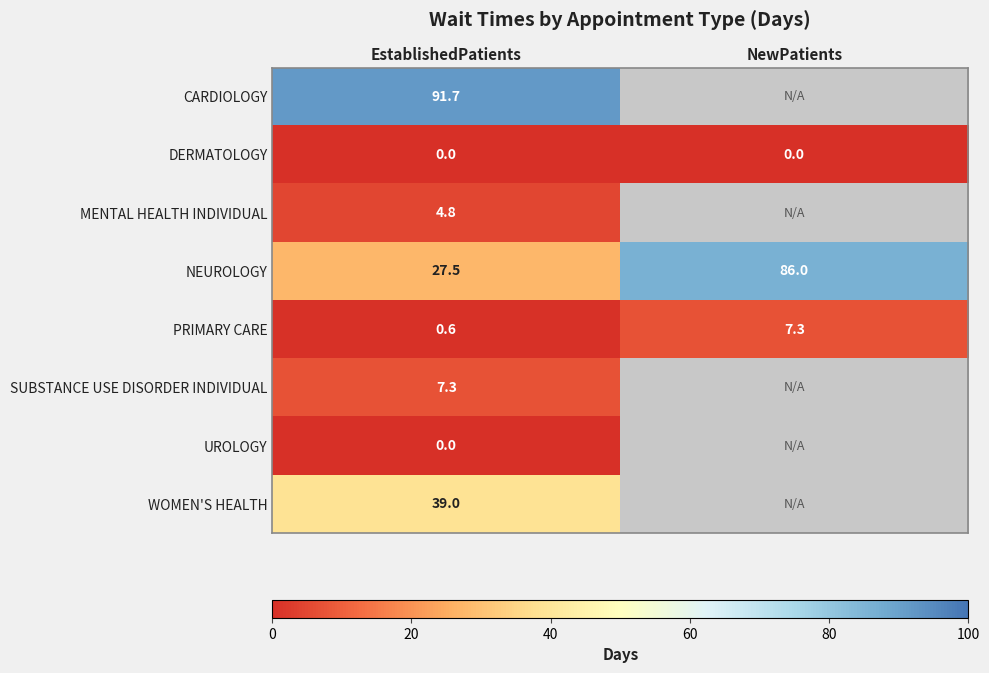

How many categories are shown in the chart?

2